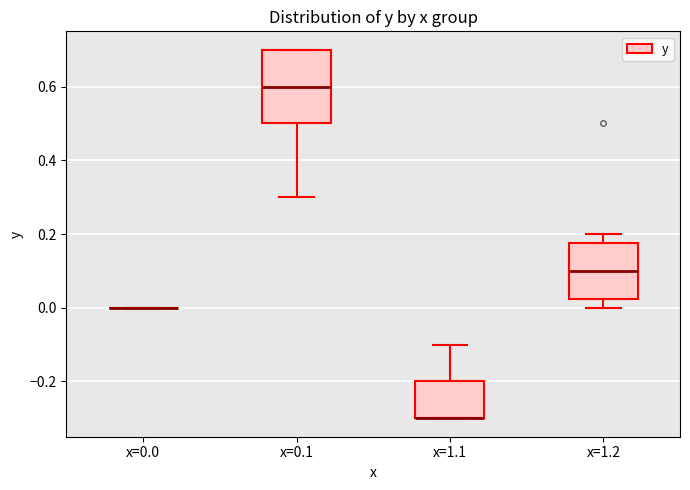

Reading left to right, read every box against the y-axis: the position of its median line, the range the box covers, and the ends of its whiskers. The values are not printed on the chart, so give them approximately, as read against the axis.

x=0.0: box collapsed to a line at 0.00, whiskers 0.00 to 0.00
x=0.1: median 0.60, box 0.50 to 0.70, whiskers 0.30 to 0.70
x=1.1: median -0.30 (drawn on the box's lower edge), box -0.30 to -0.20, whiskers -0.30 to -0.10
x=1.2: median 0.10, box 0.02 to 0.18, whiskers 0.00 to 0.20